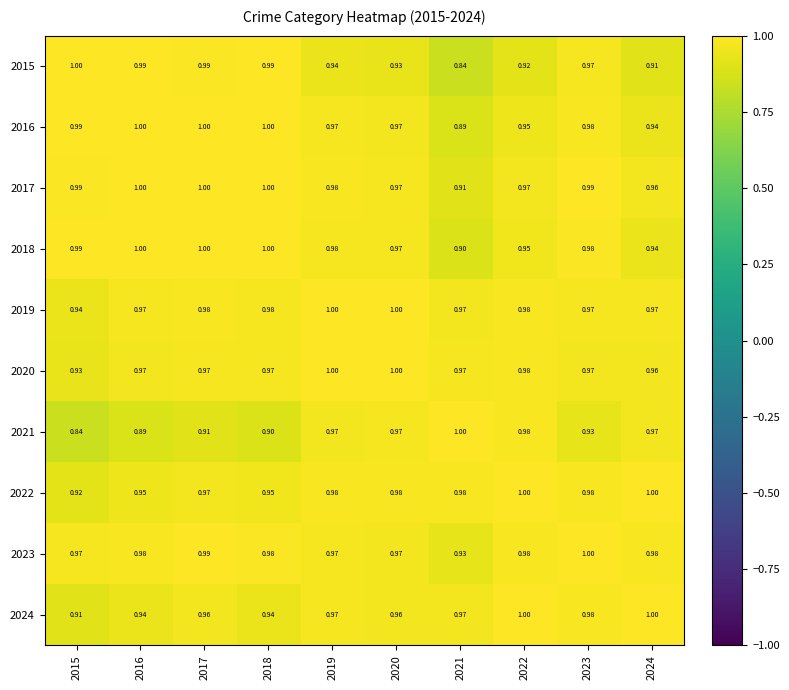

Is the value of 2017 at 2015 greater than the value of 2016 at 2020?

Yes